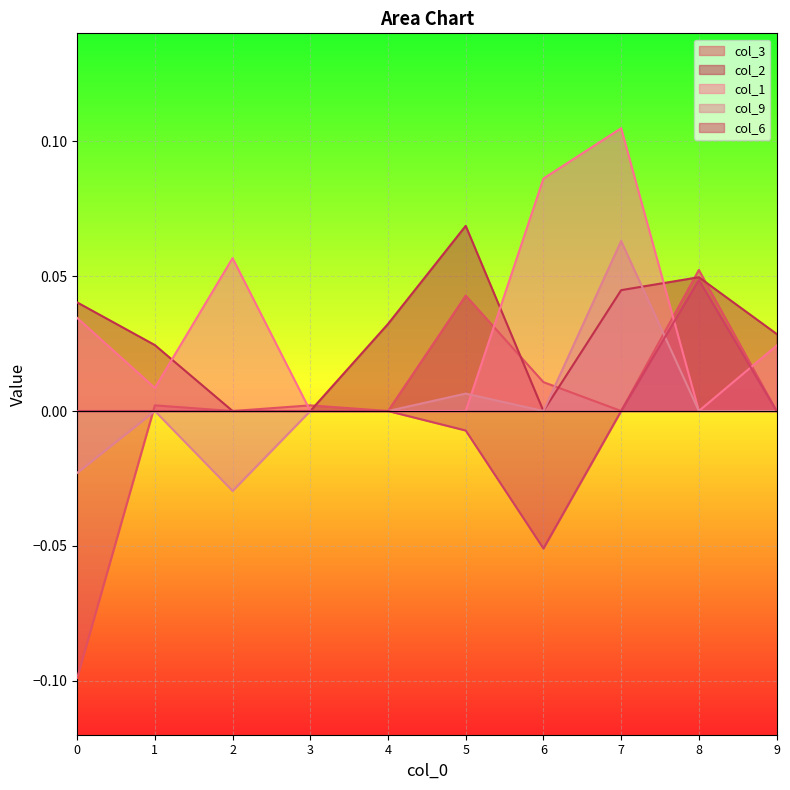

Is the value of col_2 at 6 greater than the value of col_6 at 9?

No